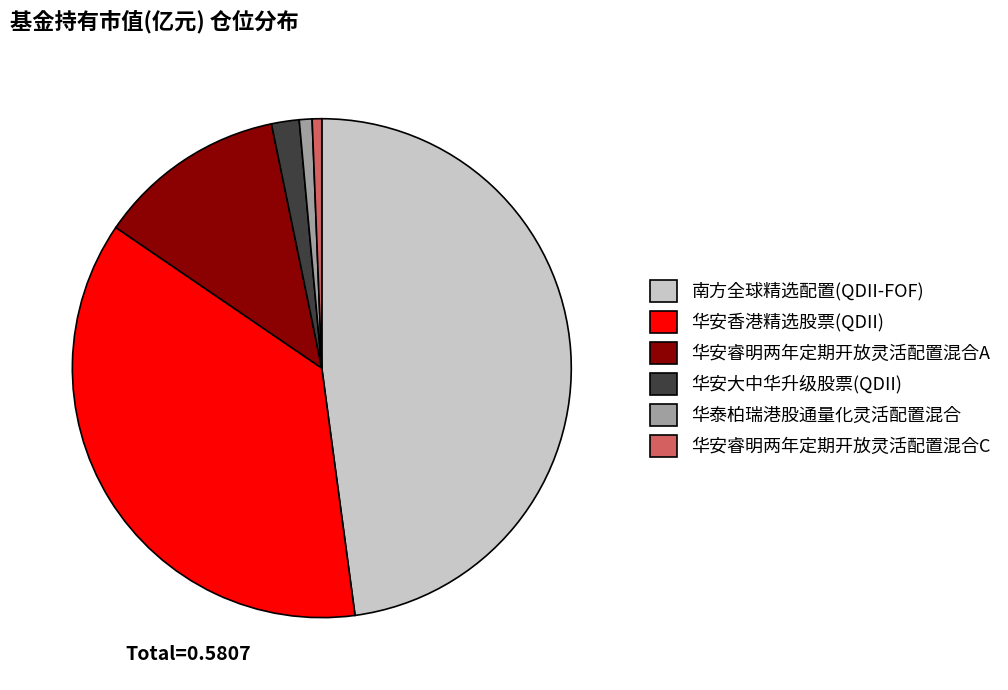

Combined, do 华安香港精选股票(QDII) and 华安睿明两年定期开放灵活配置混合C account for over 50%?

No